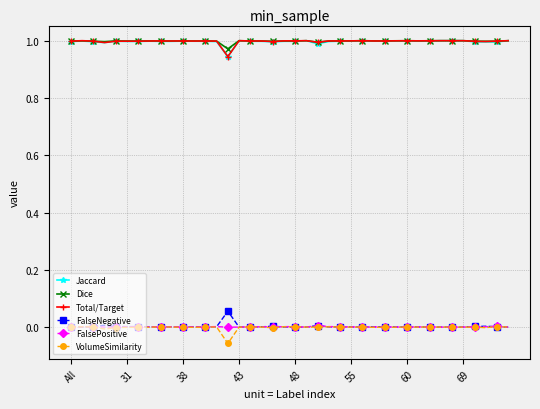

True or false: FalsePositive and Dice intersect in this chart.

False